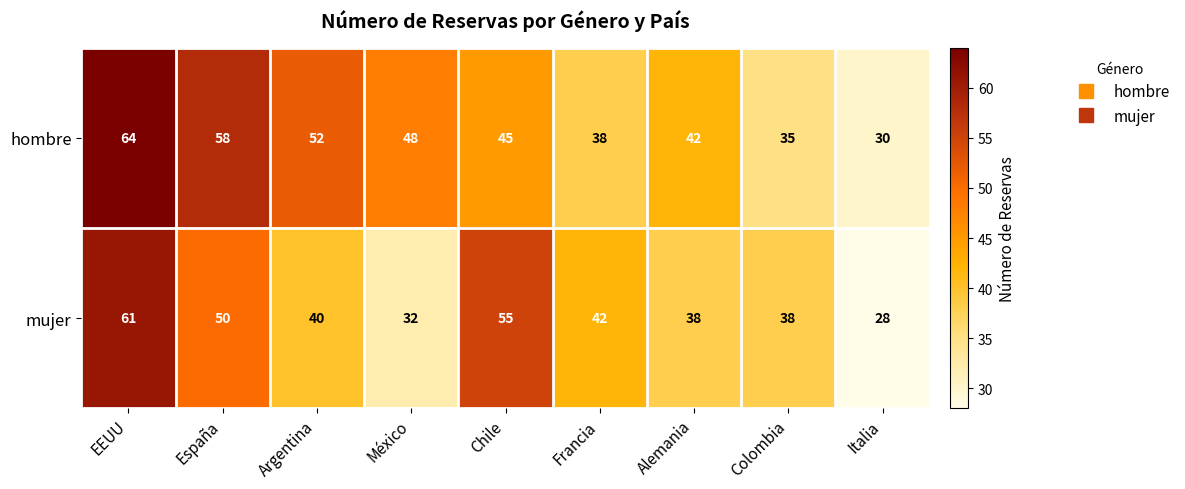

What is the sum of the hombre values at Italia and Argentina?

82